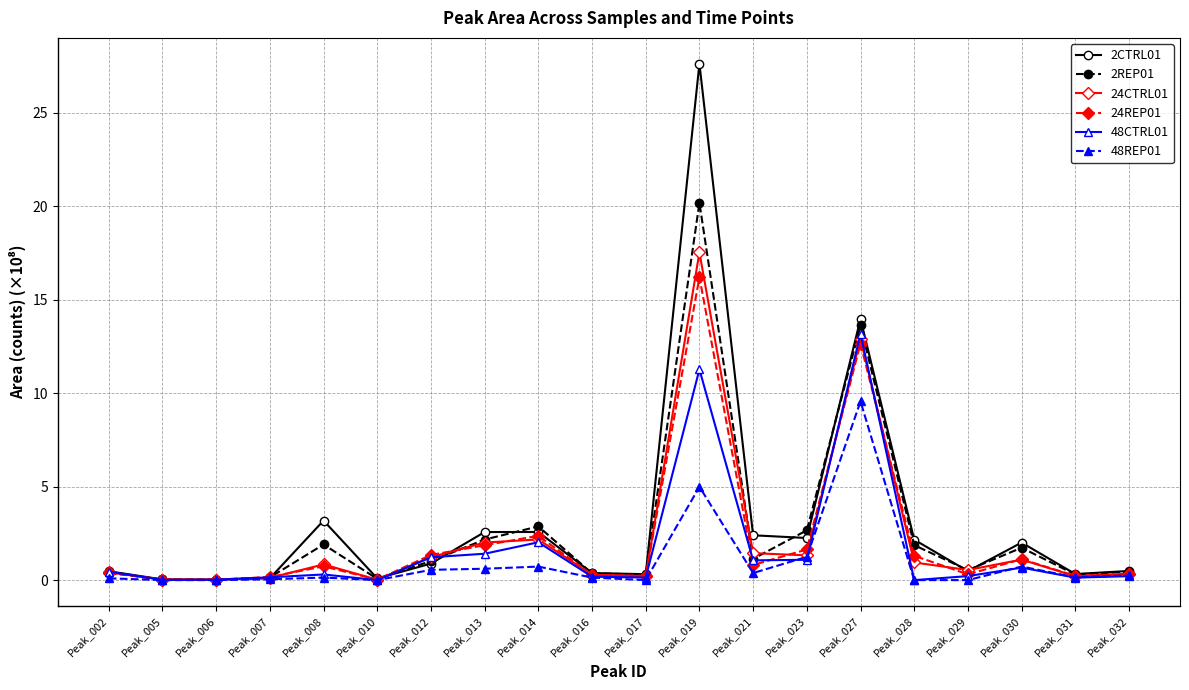

Is it true that 24REP01 equals 0.2 at Peak_007?

True